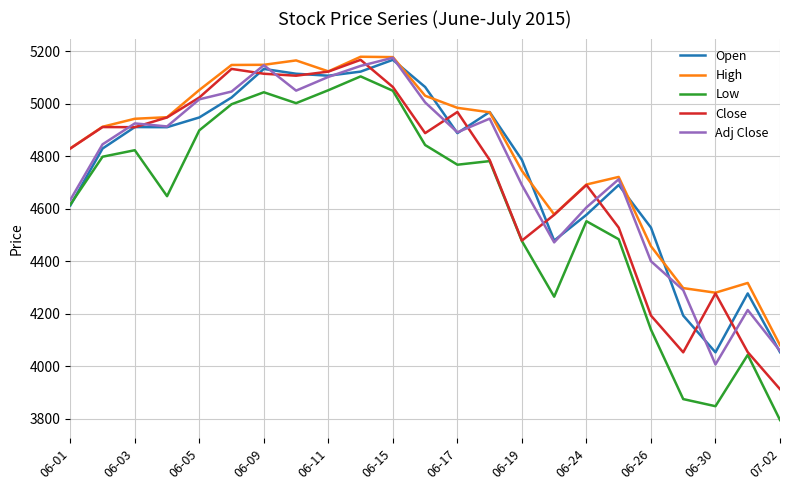

What is the smallest value displayed?

3795.3